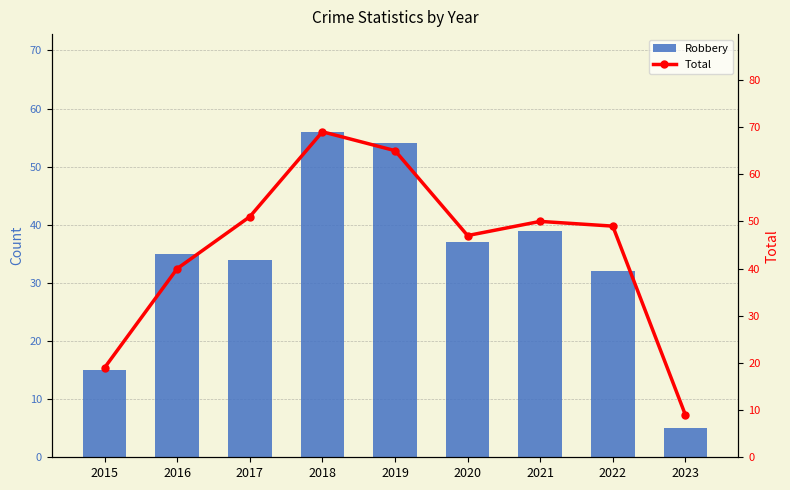

Which series changed the most between 2015 and 2022?

Total